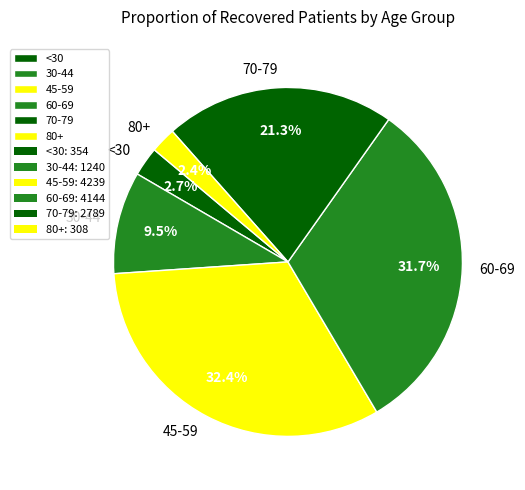

Does 60-69 represent more than half of the total?

No